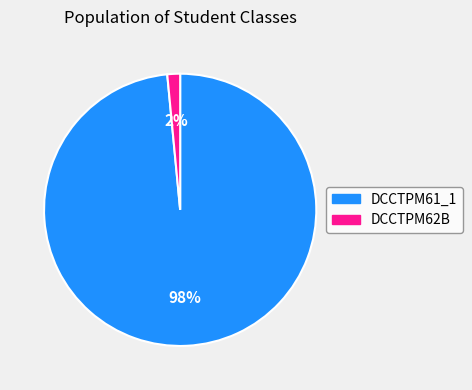

Which slice is the largest?

DCCTPM61_1